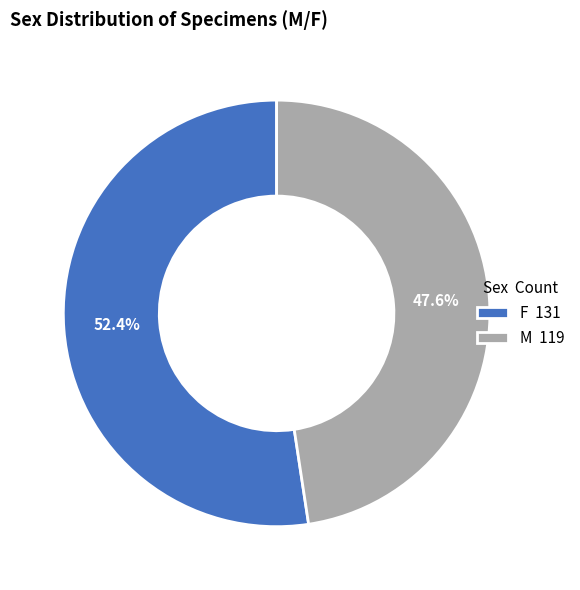

Is it true that F is 39% of the pie?

False